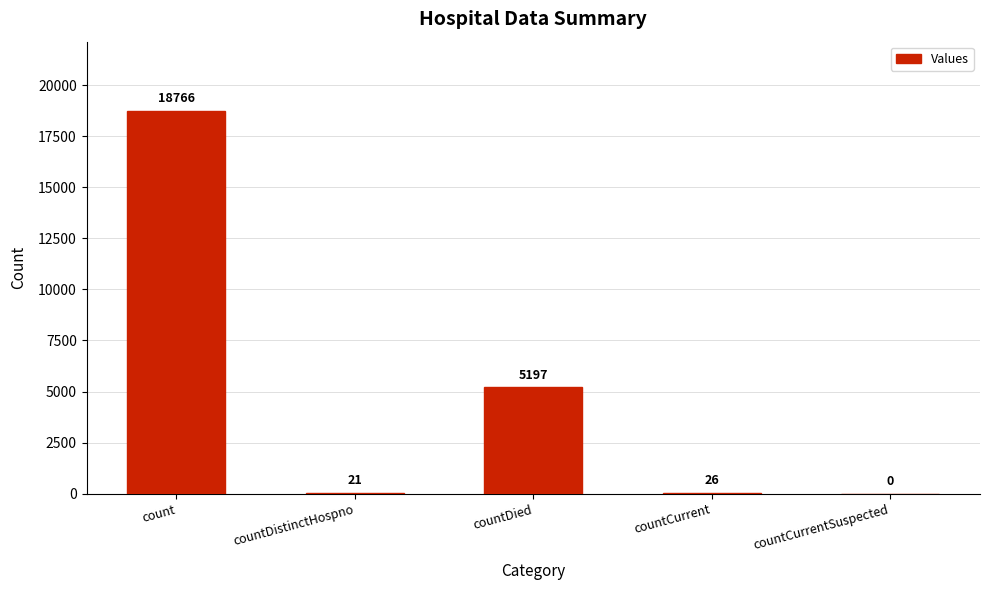

Which category has the highest value across all series?

count